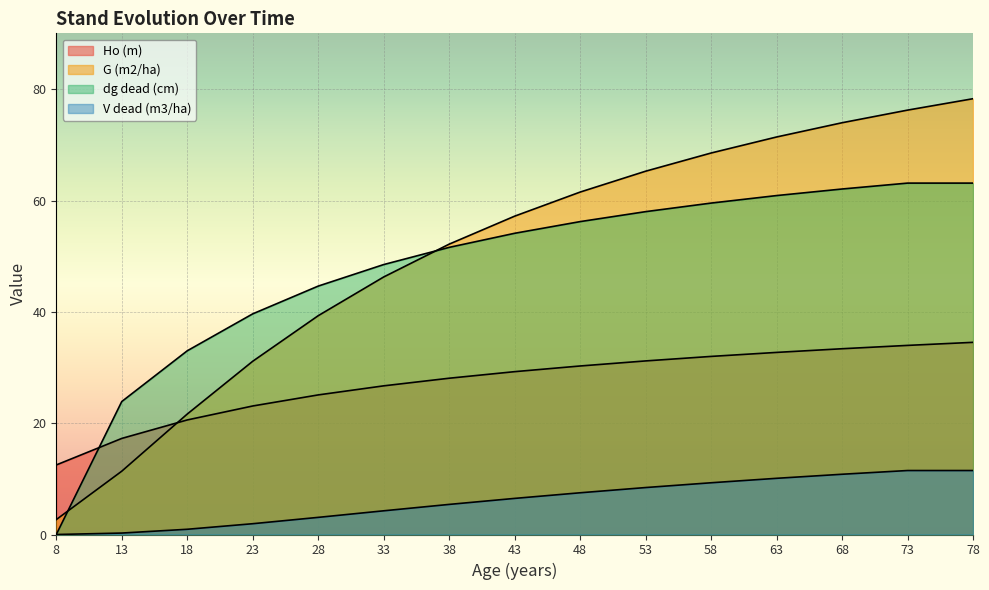

How many lines are shown in the chart?

4